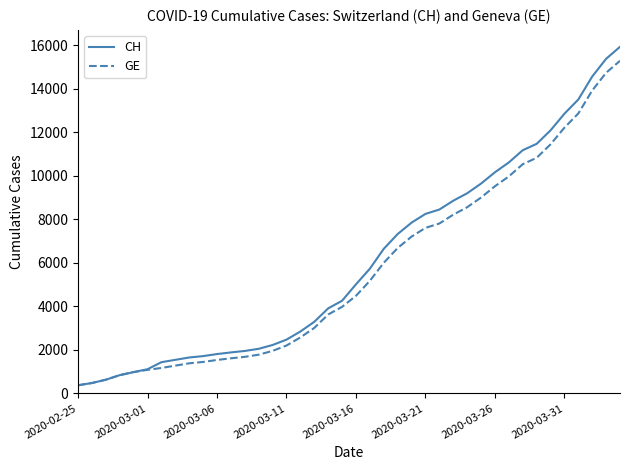

Rank the series by their average value, from lowest to highest.

GE, CH